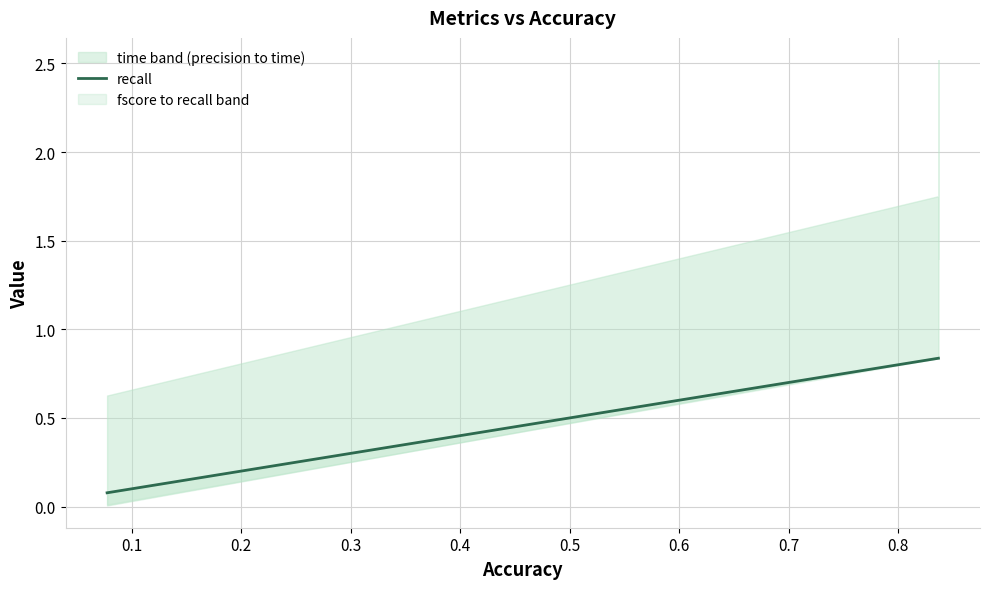

What position from the right is 0.4?

13